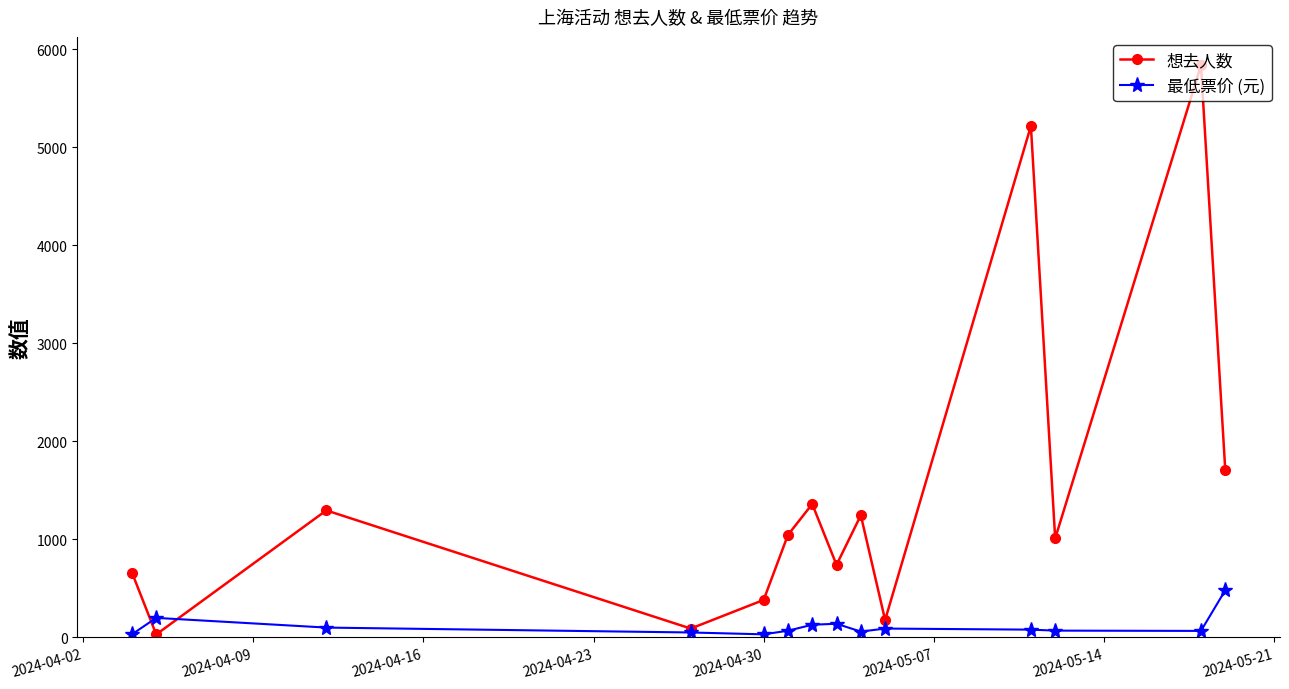

Which series has the largest total across all categories?

想去人数